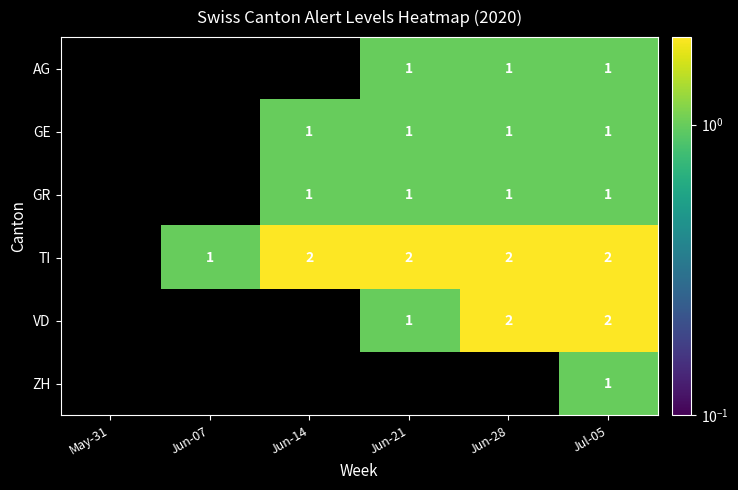

What is the total value across all series at Jul-05?

8